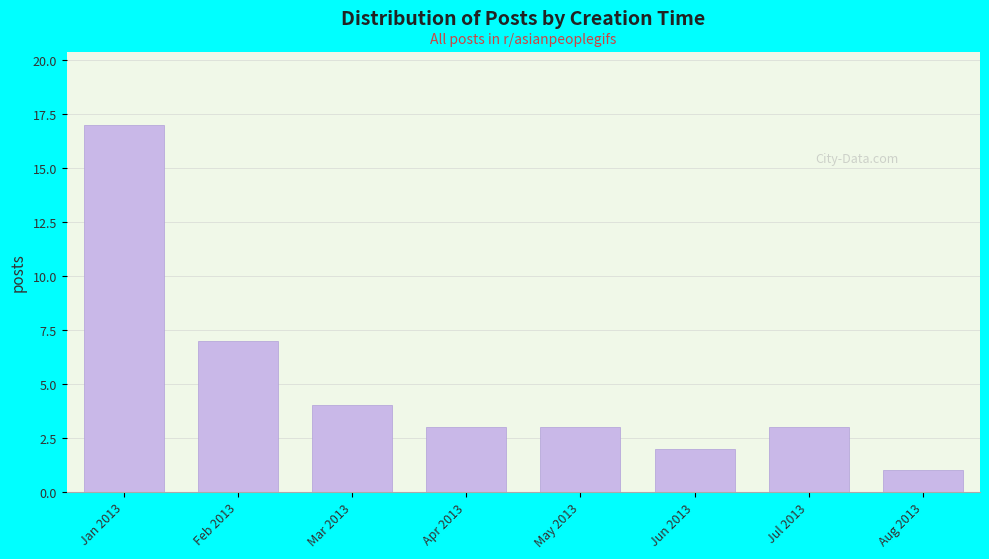

Reading left to right, extract all data points from this chart.

Jan 2013=17	Feb 2013=7	Mar 2013=4	Apr 2013=3	May 2013=3	Jun 2013=2	Jul 2013=3	Aug 2013=1